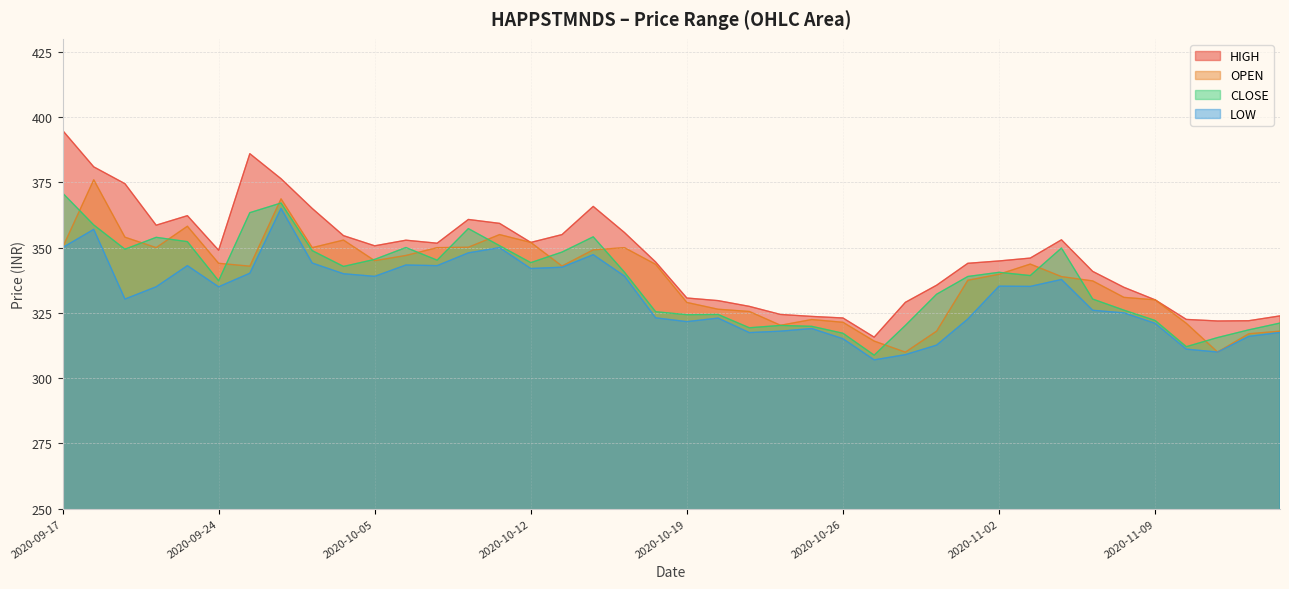

What is the approximate value of HIGH at 2020-09-18?

380.9